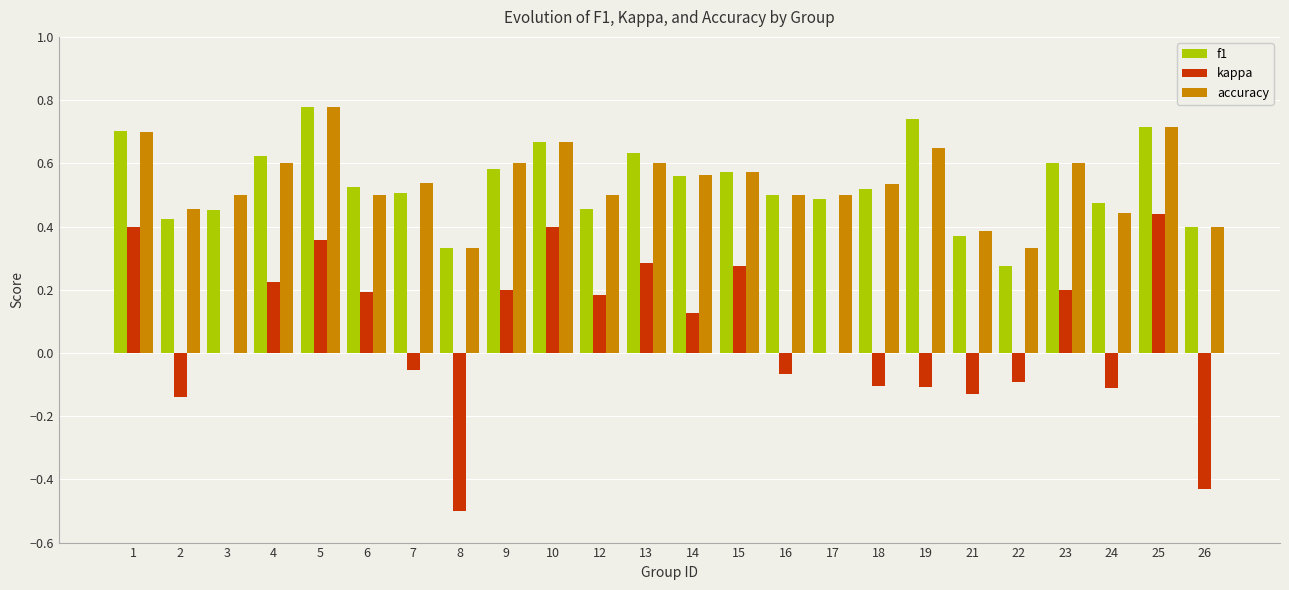

What is the sum of the f1 values at 15 and 23?

1.2